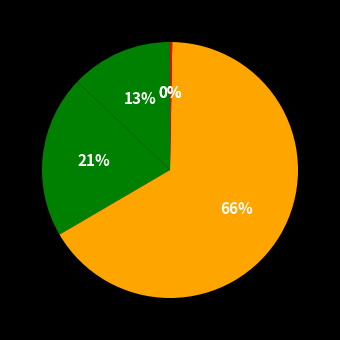

How many slices are in this pie chart?

5